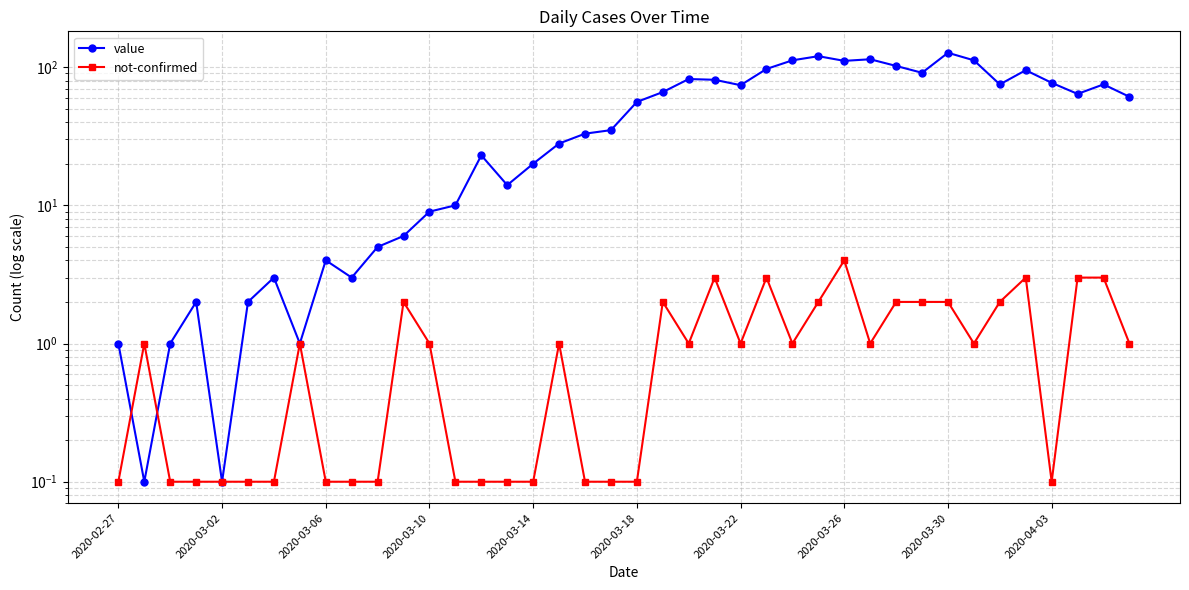

What is the approximate value of value at 18?

33.0